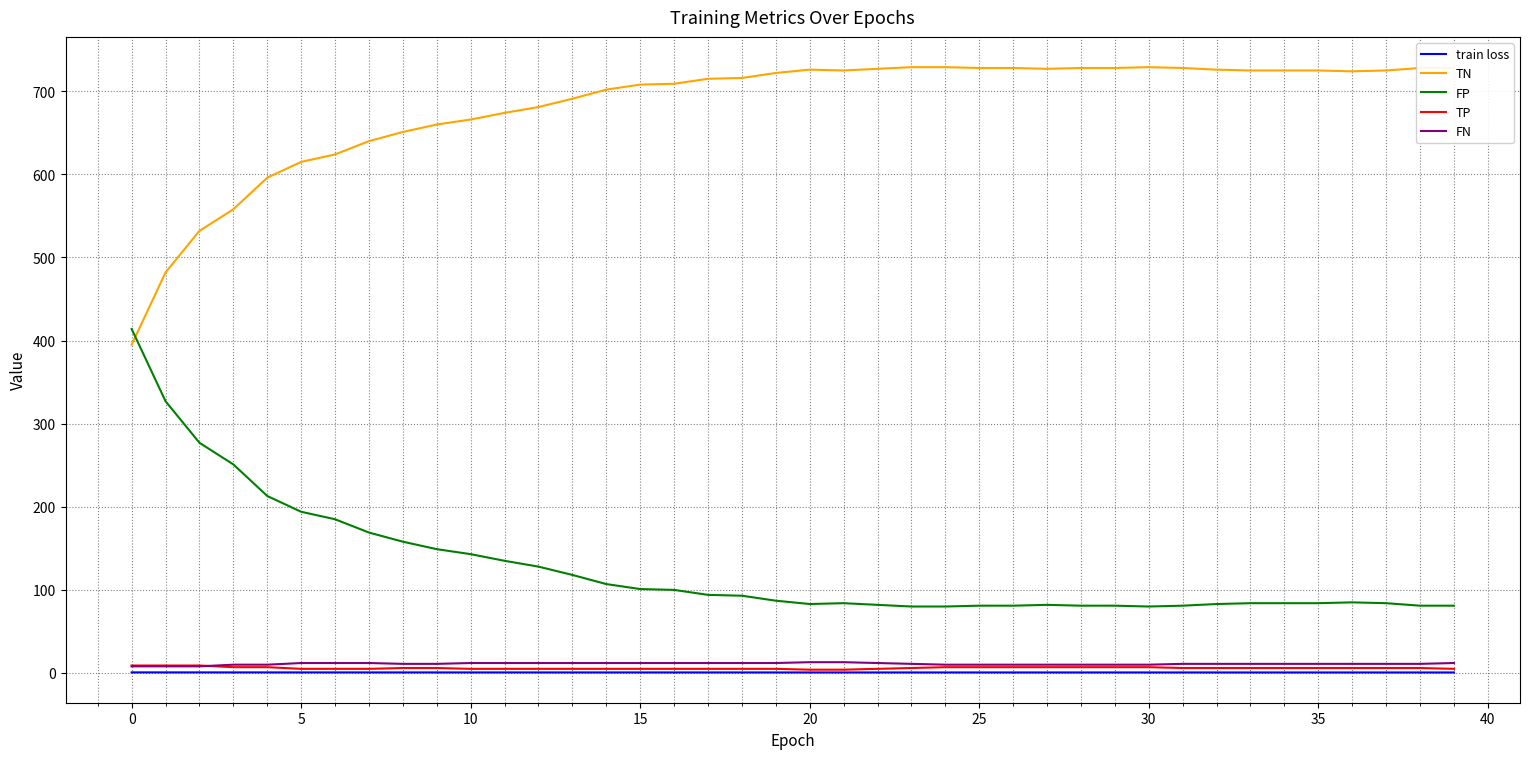

Which series has the largest total across all categories?

TN